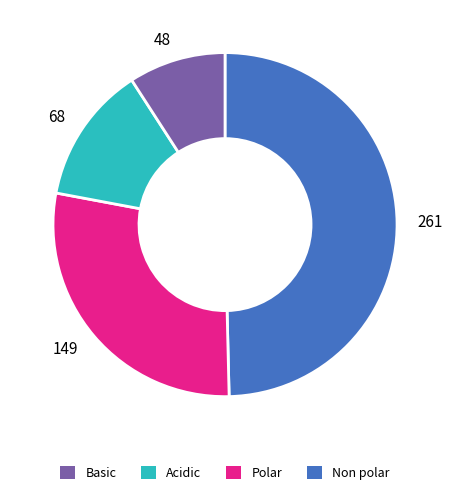

Does Acidic represent more than half of the total?

No